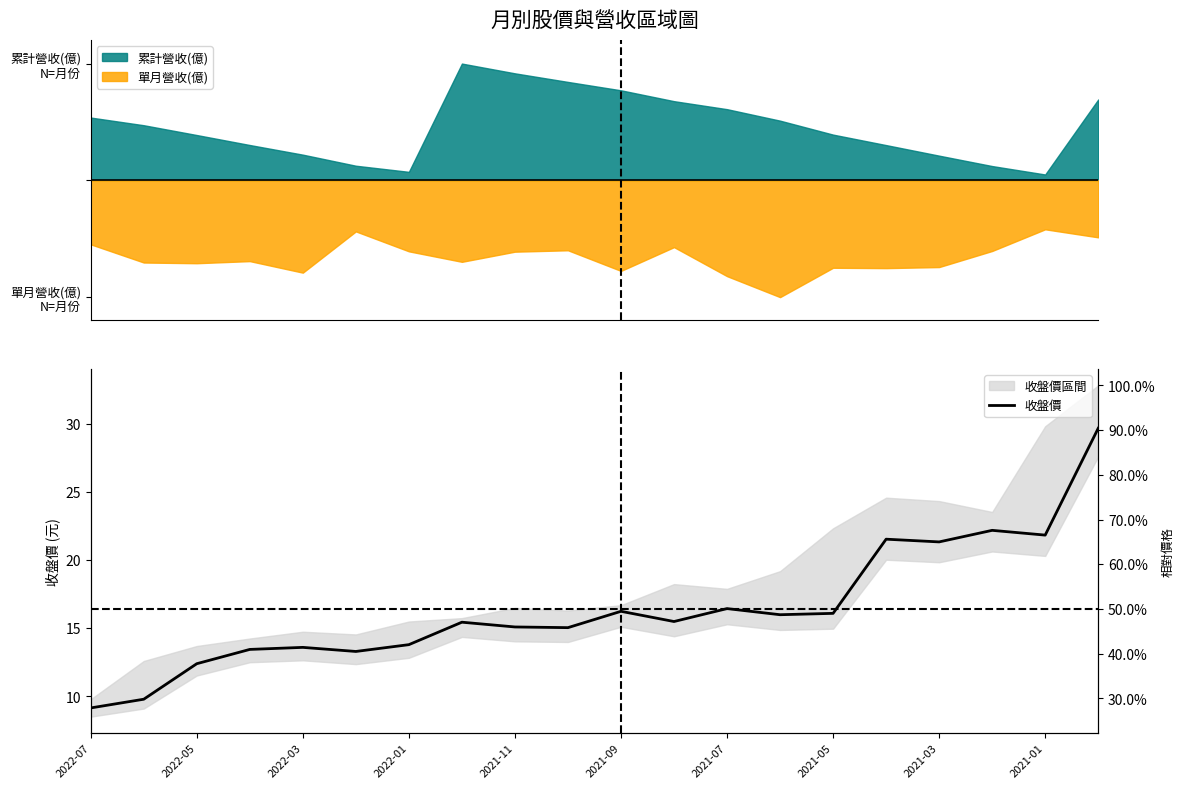

What is the value of the 5th point from the left?

13.6